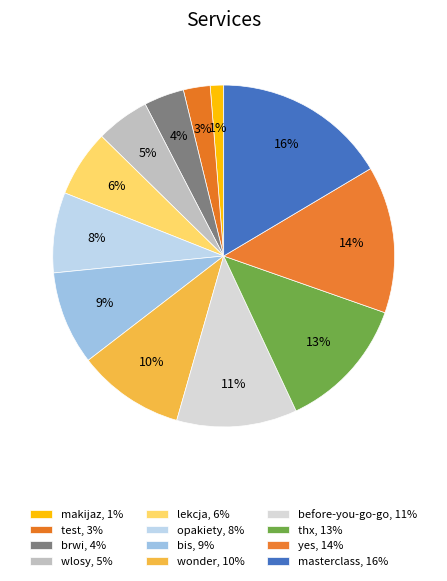

To the nearest percent, what portion does wonder represent?

10%